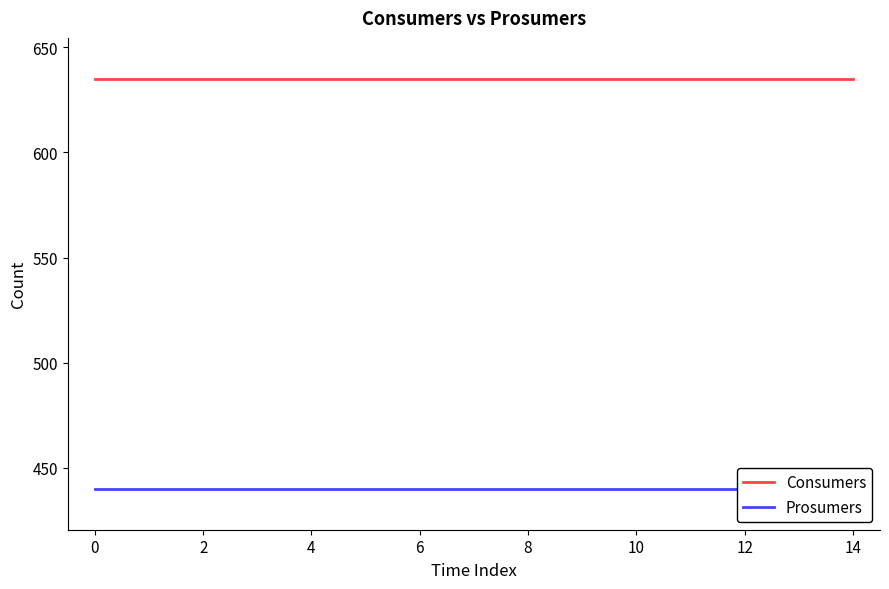

True or false: Consumers has a value of 635 at 11.

True